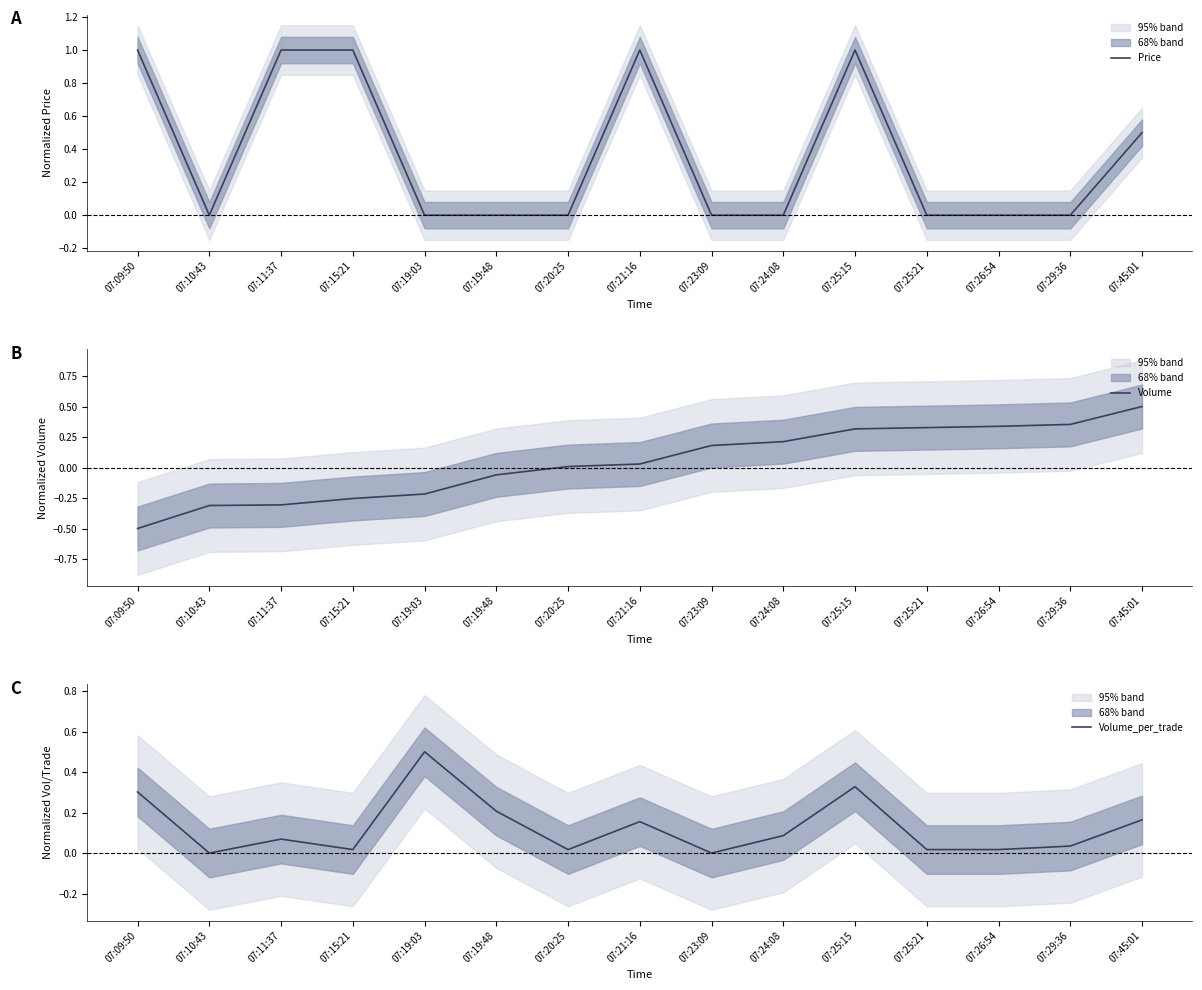

True or false: Price has more than 2 interior local peaks.

False